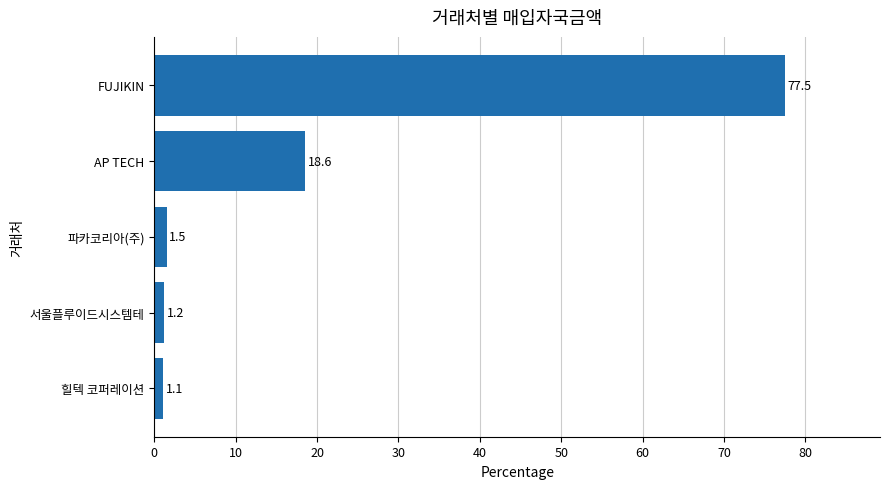

What is the average value?

20.0